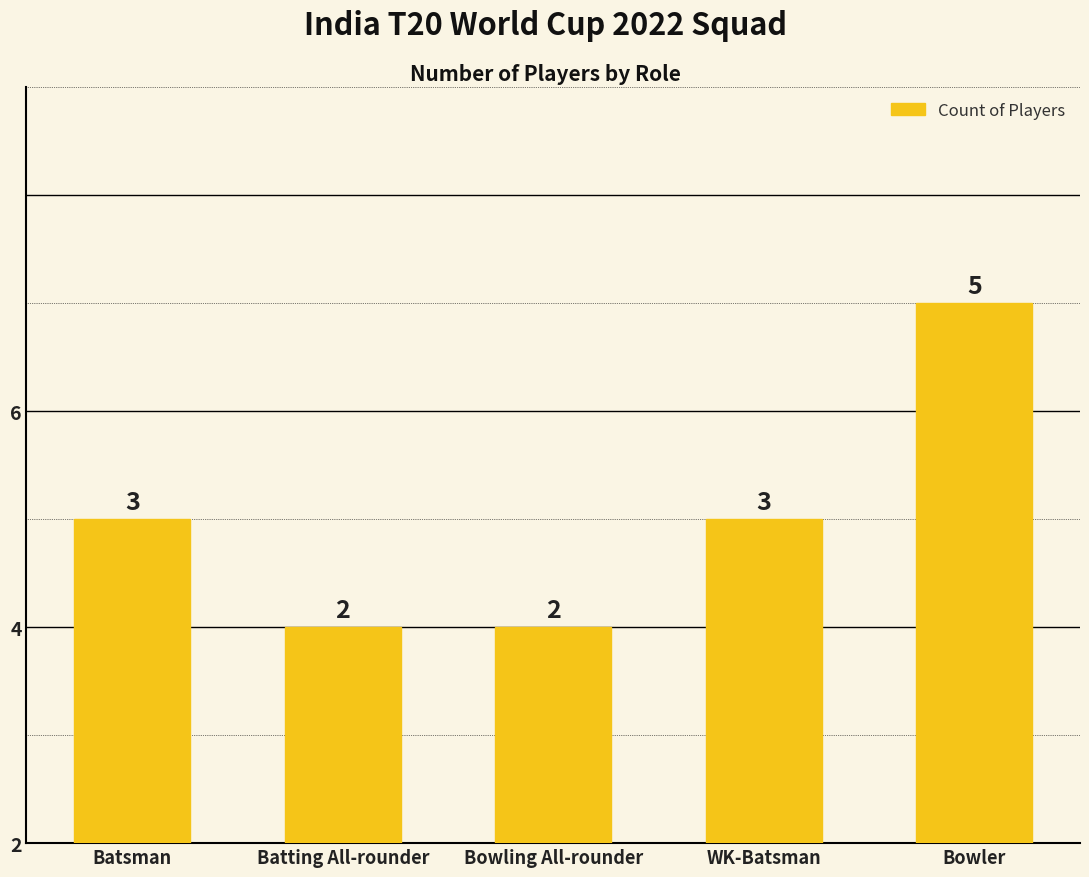

List the labels in order of value, smallest first.

Batting All-rounder, Bowling All-rounder, Batsman, WK-Batsman, Bowler